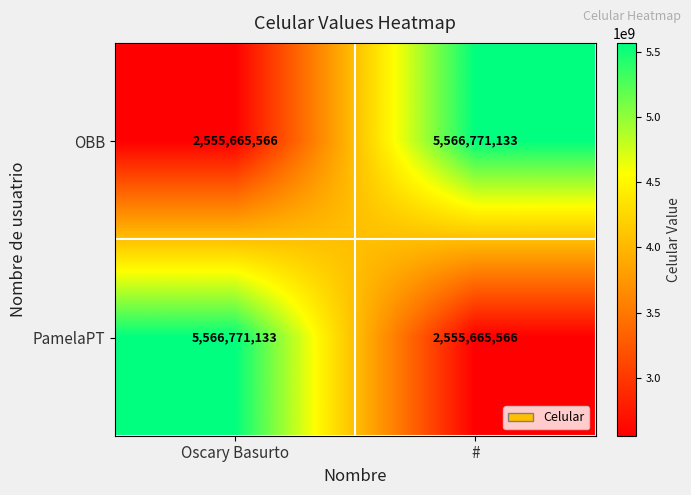

How many categories are shown in the chart?

2